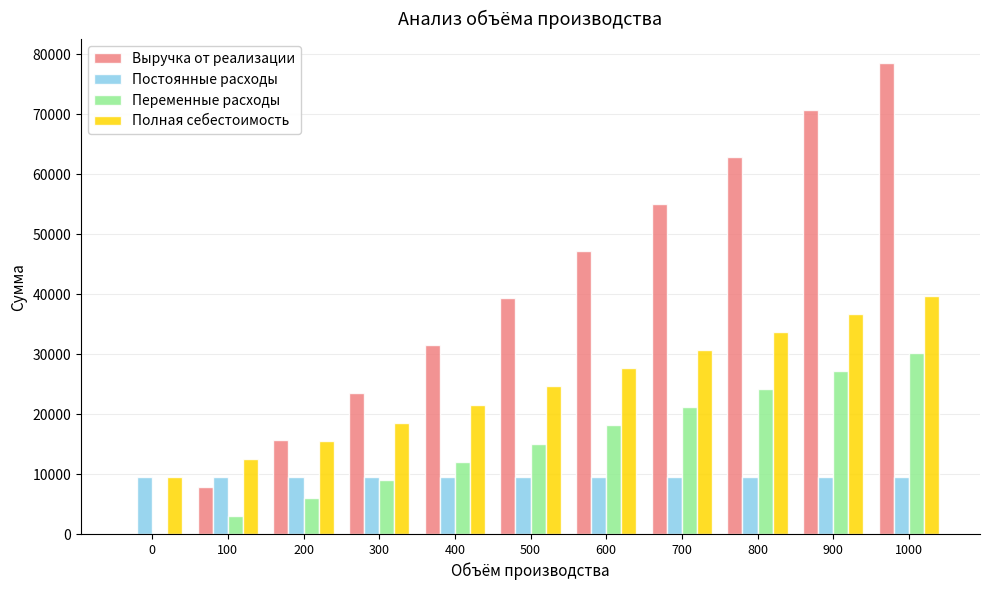

What is the sum of the Переменные расходы values at 800 and 500?

39233.9